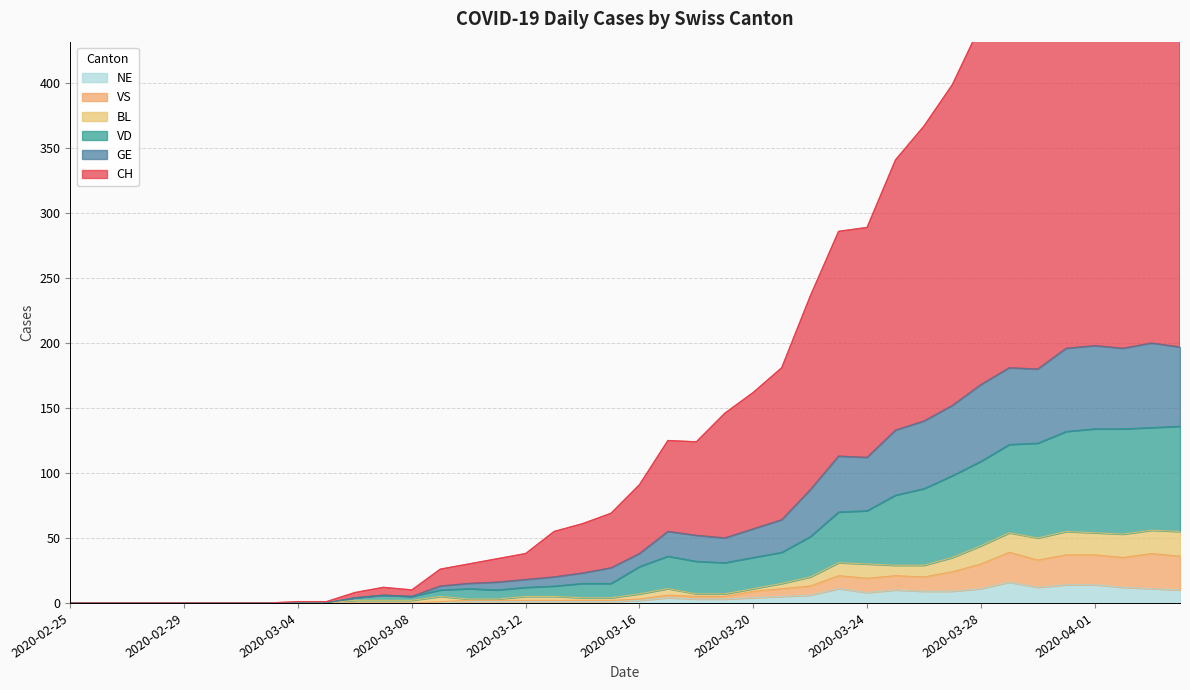

At which category does GE reach its first local valley?

2020-03-08